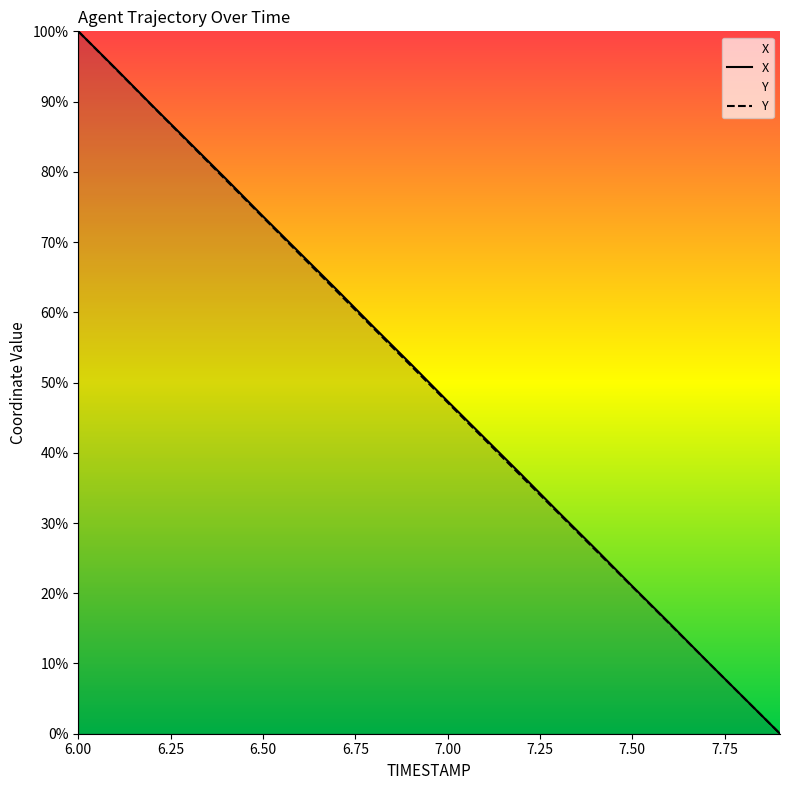

Is it true that X equals 73.7 at 6.50?

True